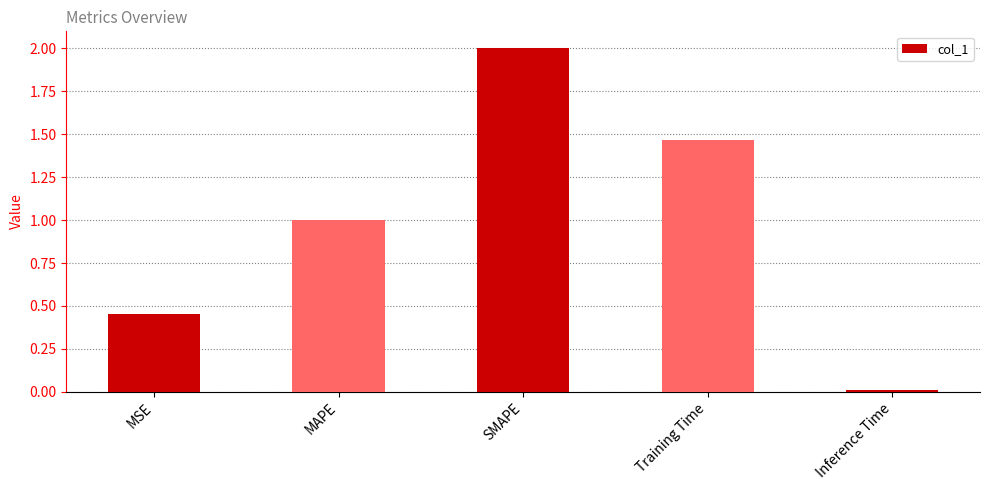

How many distinct data groups are displayed?

1